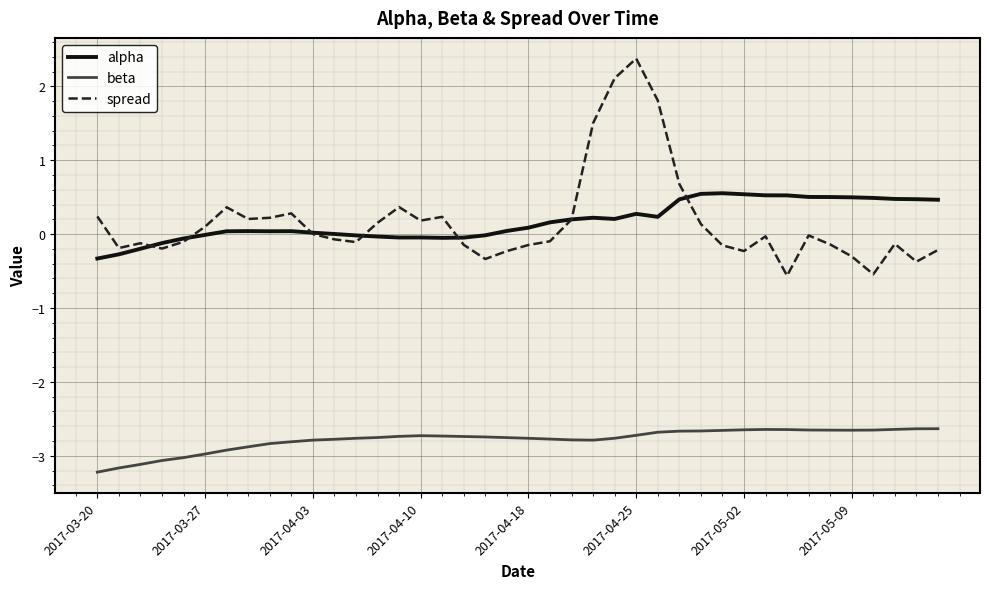

Rank the series by their maximum value, from highest to lowest.

spread, alpha, beta